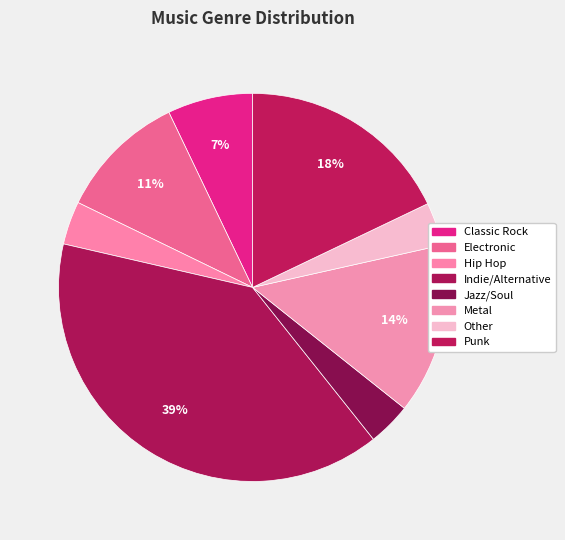

To the nearest percent, what is the difference between the largest and smallest slice percentages?

36%